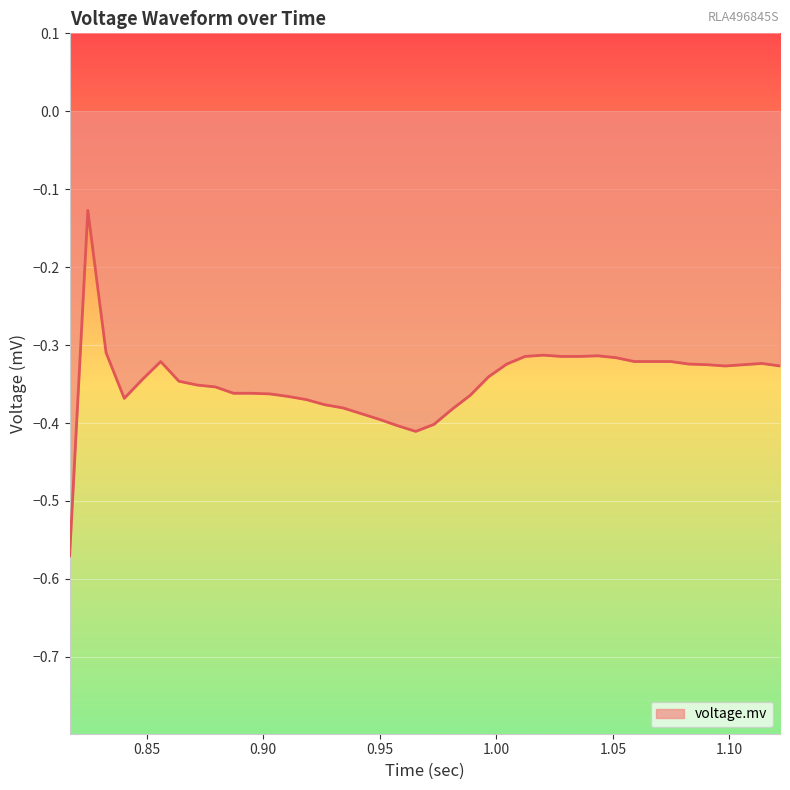

What is the difference between the maximum and minimum values?

0.4